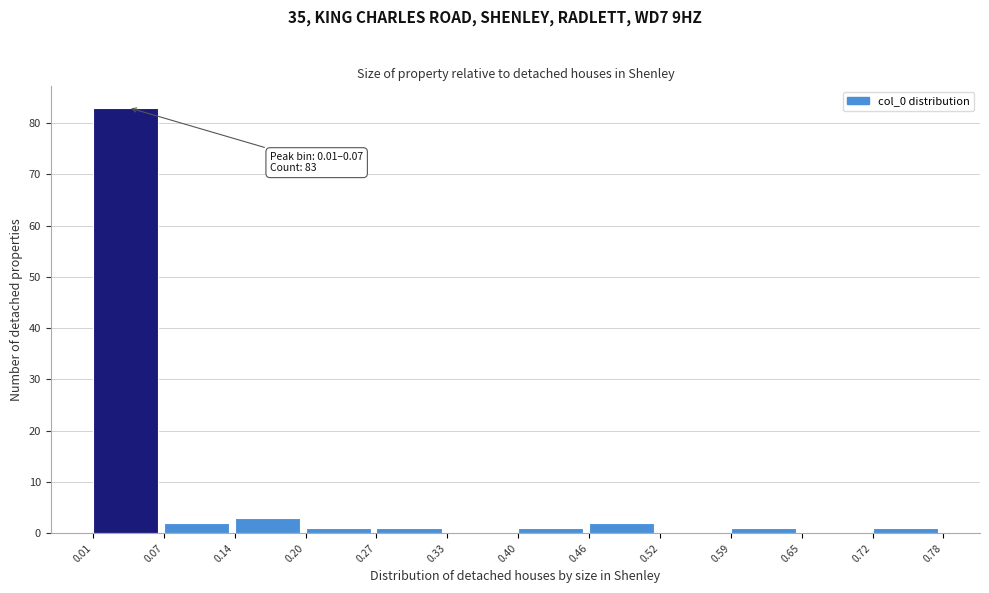

Over which range of the x-axis is the bar tallest?

0.01 to 0.07